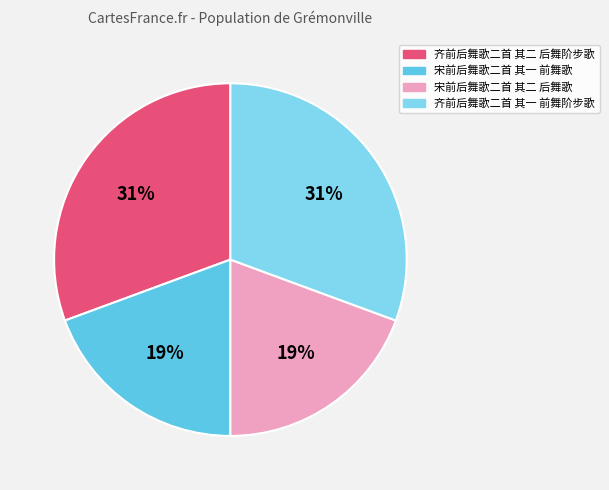

True or false: 齐前后舞歌二首 其一 前舞阶步歌 accounts for 31% of the total.

True